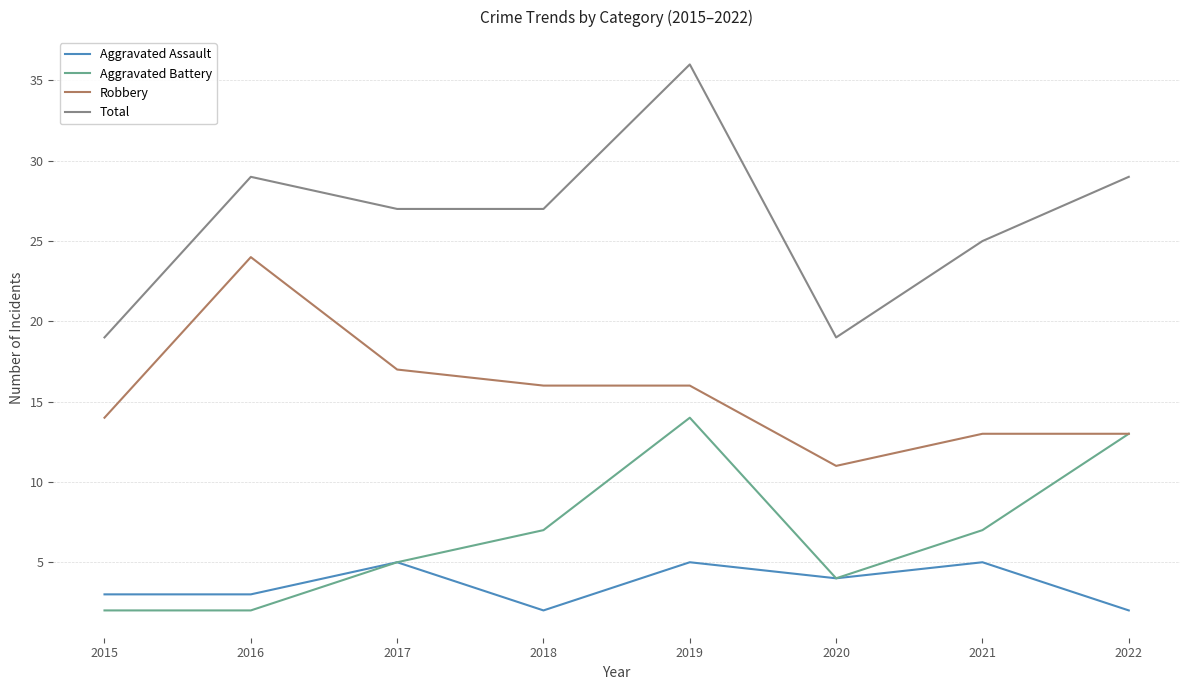

Rank the series by their maximum value, from lowest to highest.

Aggravated Assault, Aggravated Battery, Robbery, Total